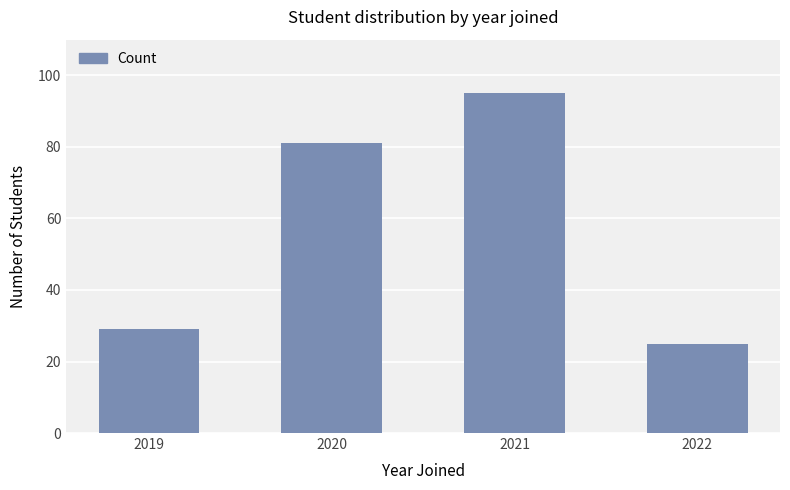

What is the difference between the second highest and minimum values?

56